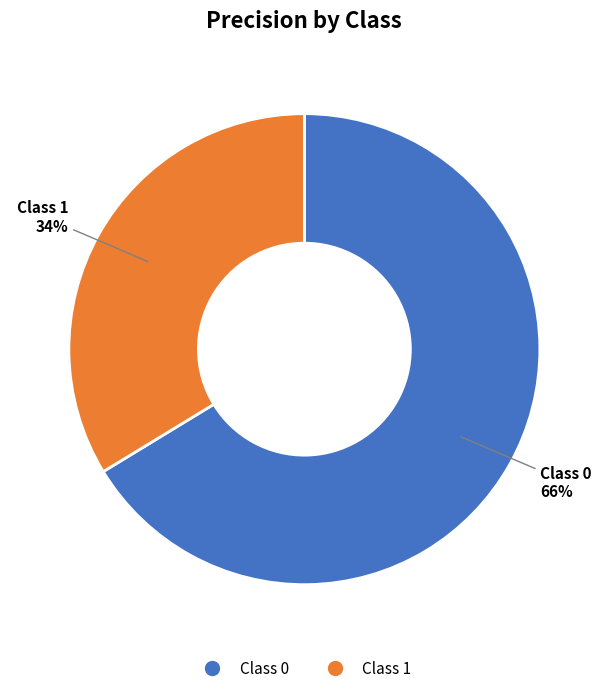

To the nearest percent, what is the average slice percentage?

50%